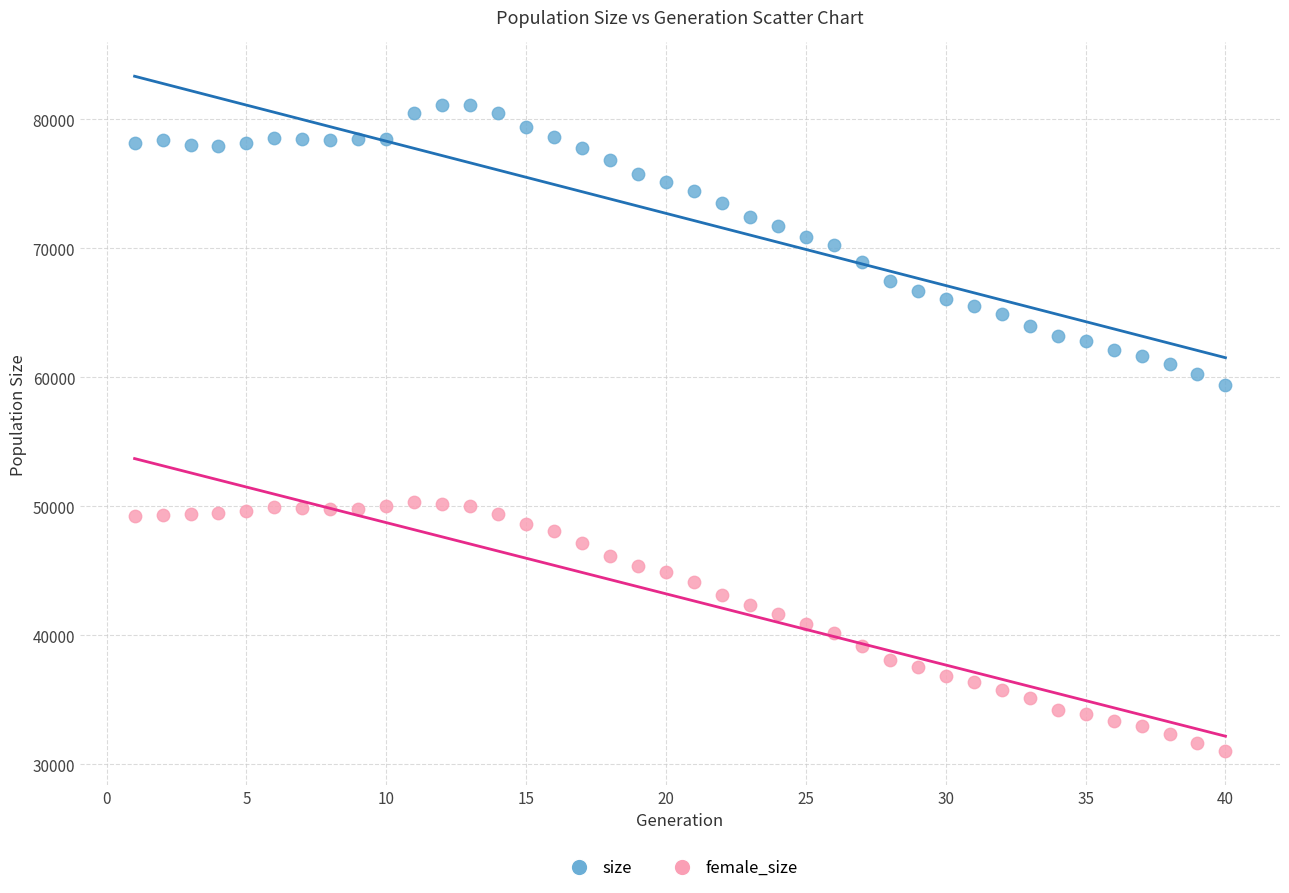

Across all data points, what is the range of X values (max minus min)?

39